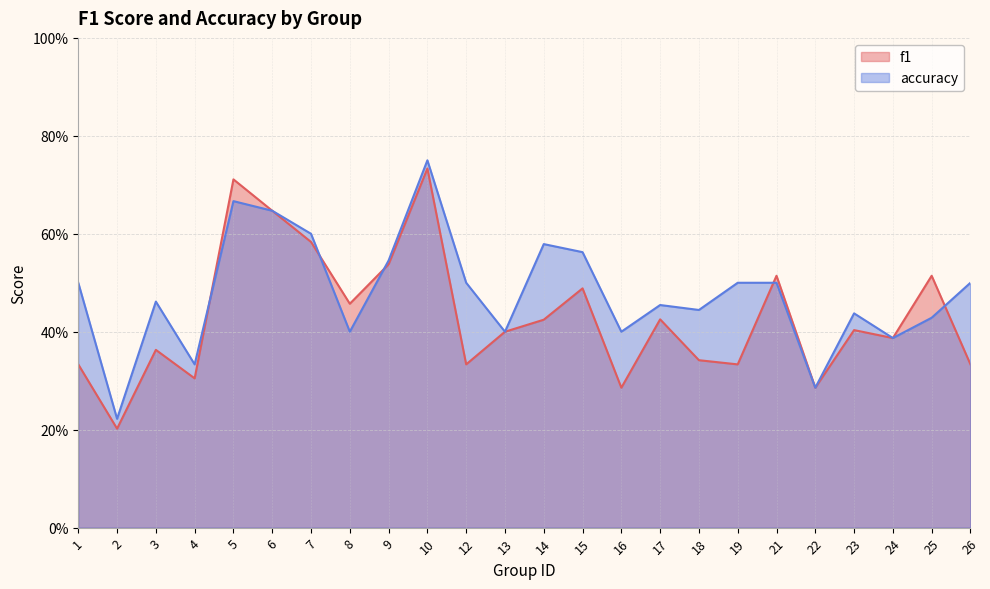

What is the difference between the second highest and minimum values in the accuracy series?

0.4